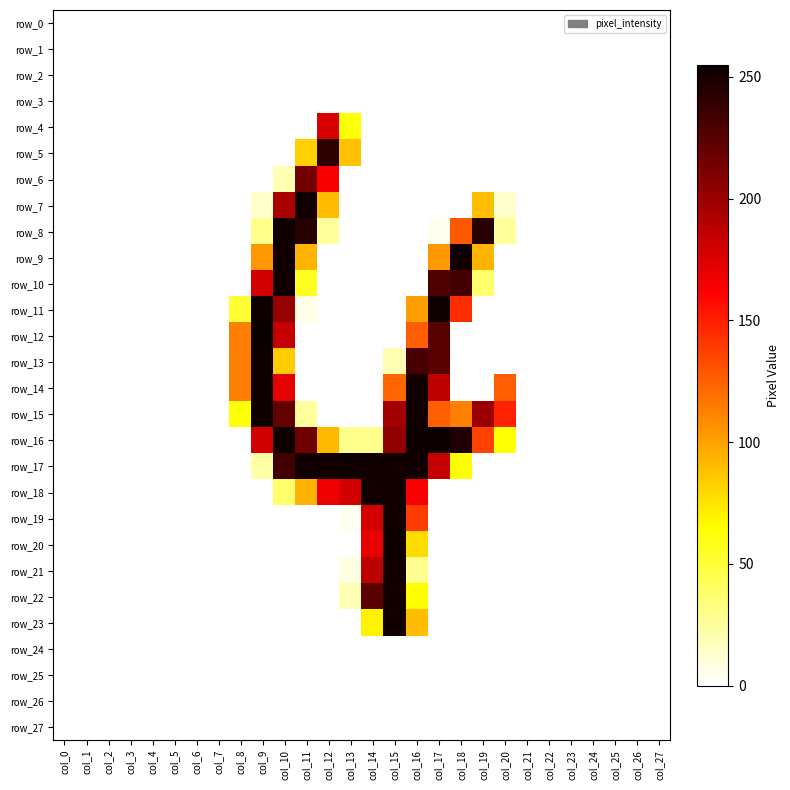

List the series in order of their peak value, highest first.

row_12, row_16, row_8, row_11, row_13, row_14, row_15, row_17, row_20, row_7, row_9, row_10, row_18, row_19, row_21, row_22, row_23, row_5, row_6, row_4, row_0, row_1, row_2, row_3, row_24, row_25, row_26, row_27